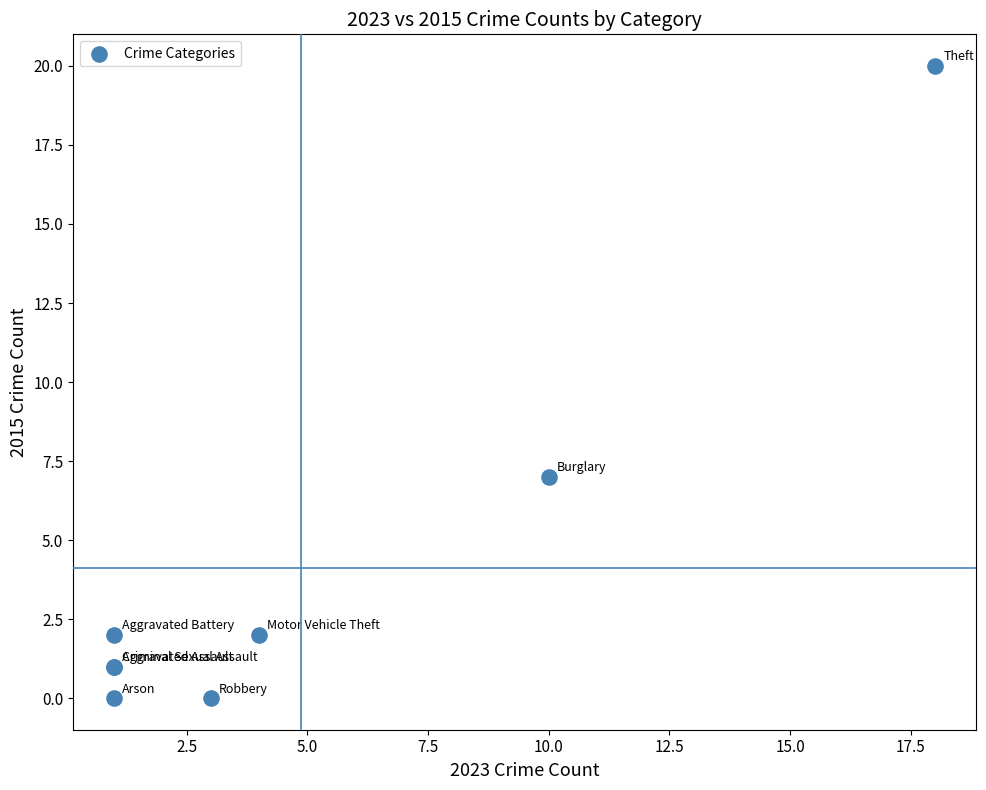

What Y value in the scatter plot is closest to 10?

7